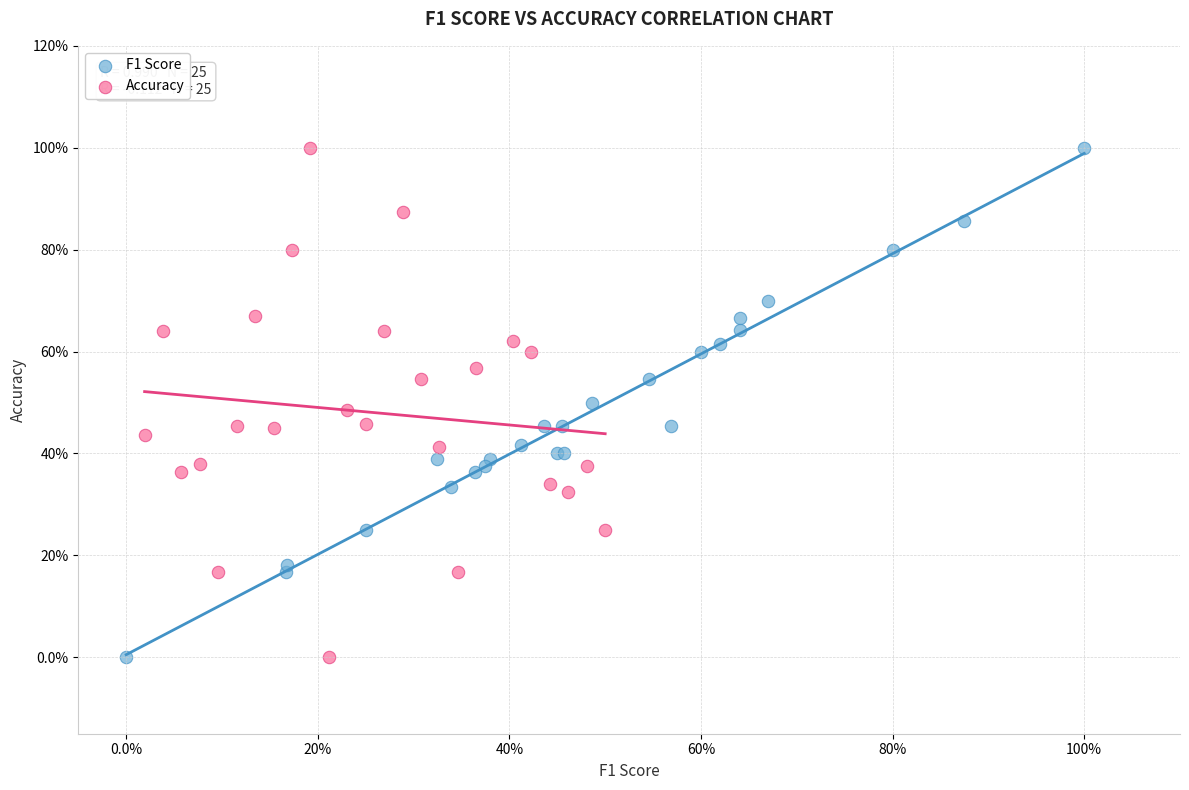

What are all the series names shown in the legend?

F1 Score, Accuracy